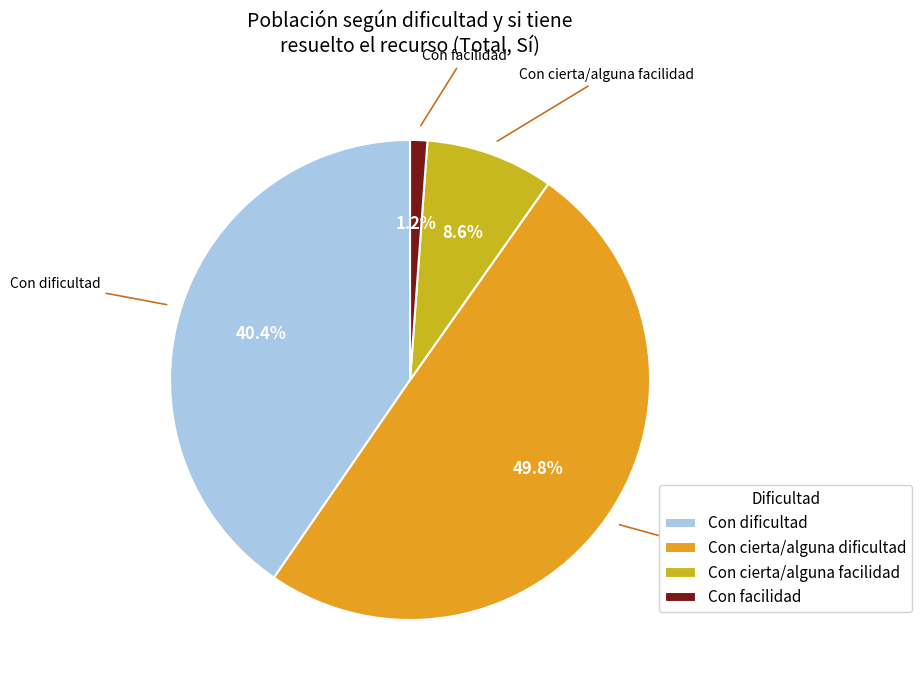

Does Con facilidad account for over 50% of the chart?

No